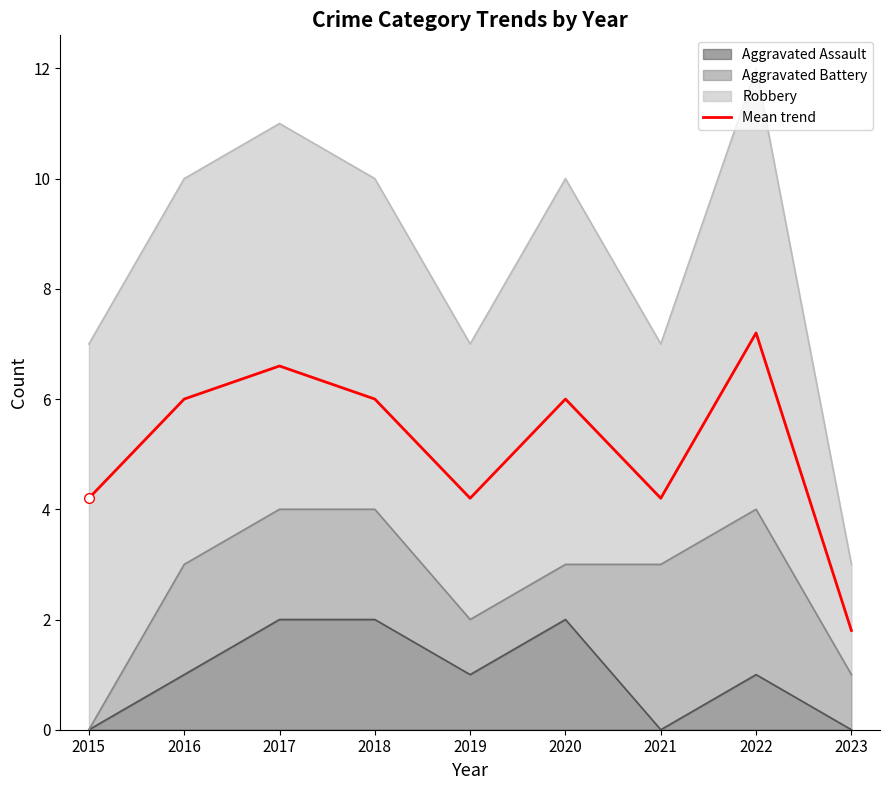

Where is the first local minimum?

2019